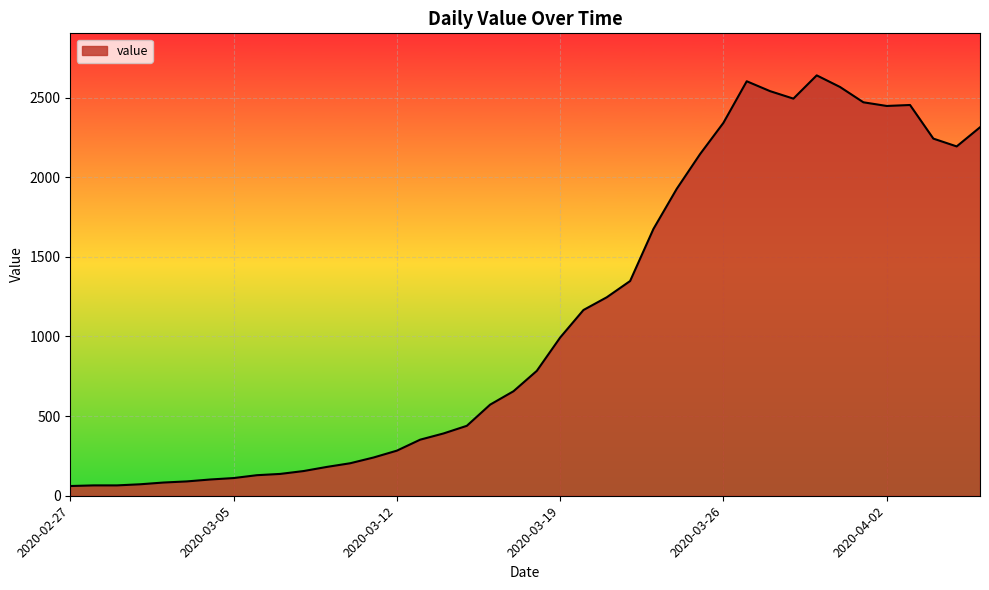

What is the greatest value displayed?

2639